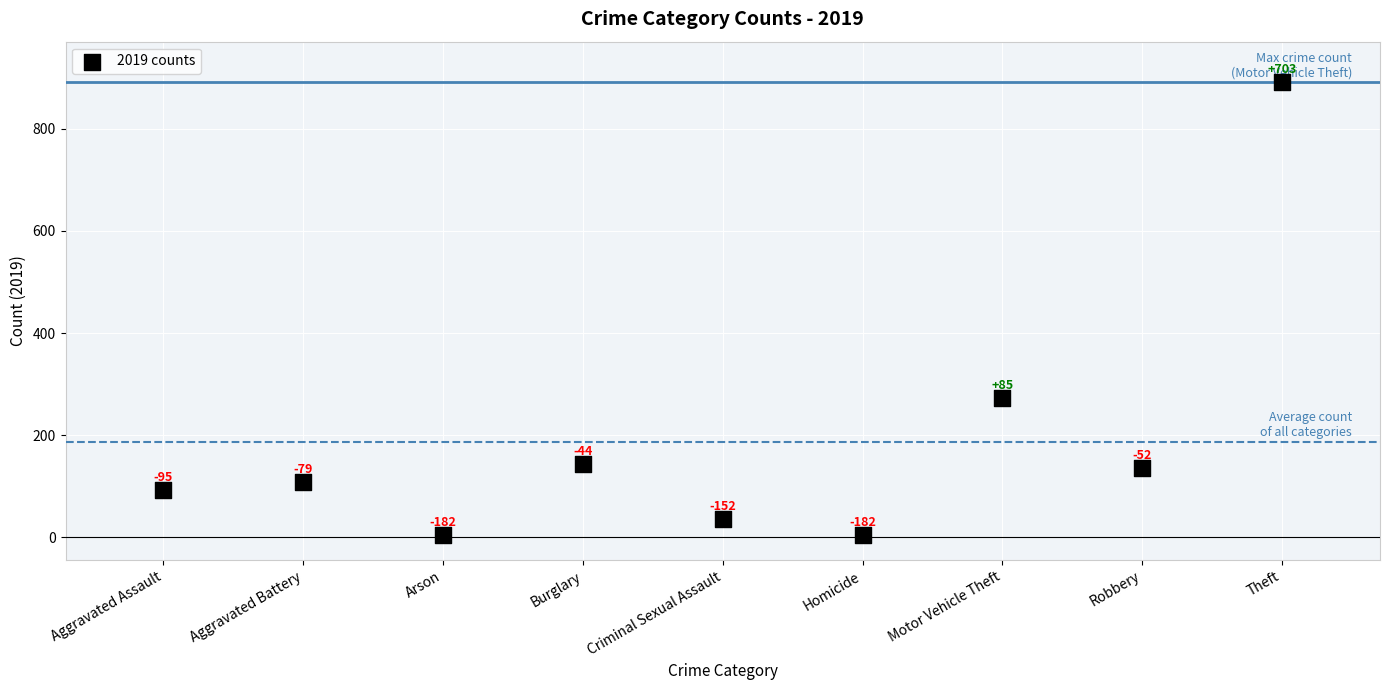

What Y value in the scatter plot is closest to 448?

273